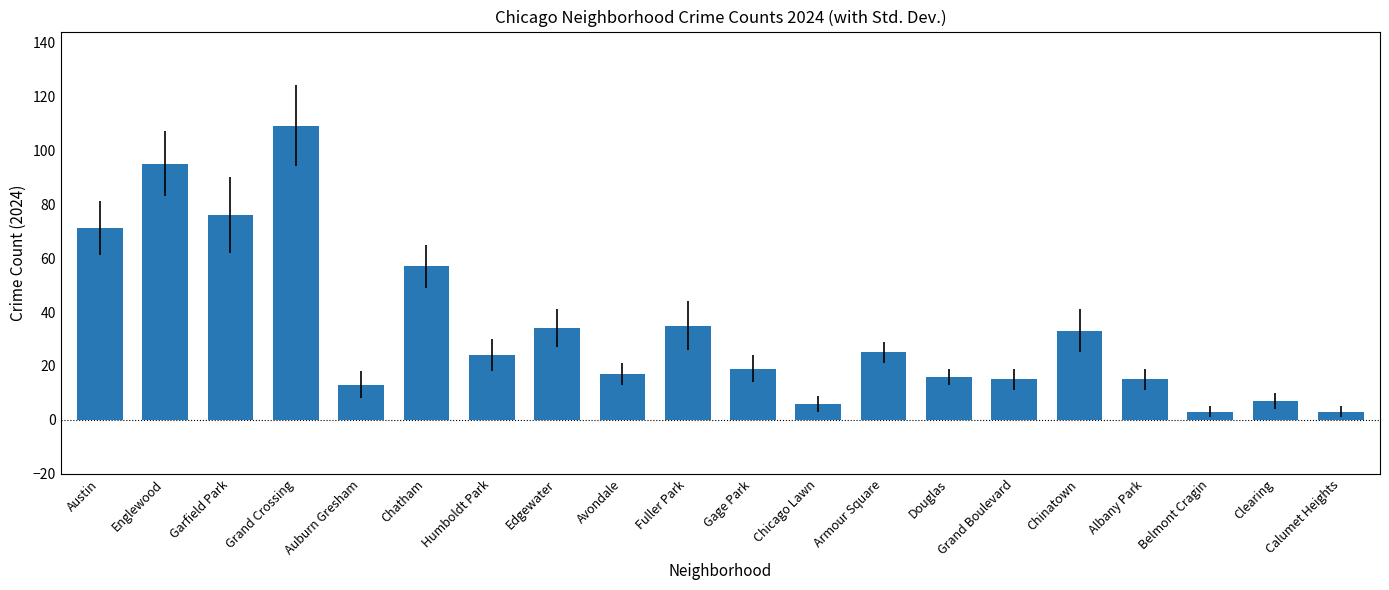

What is the label of the 13th bar from the right?

Edgewater